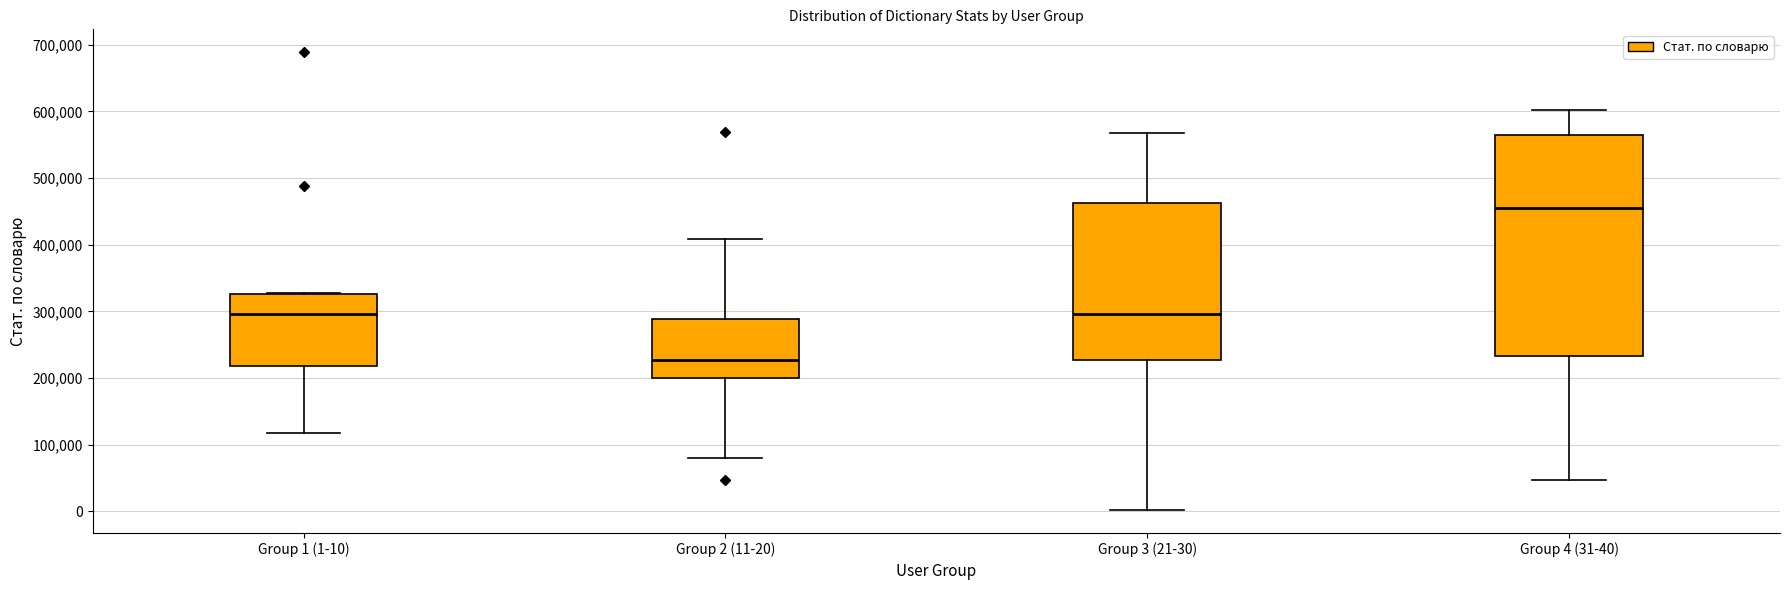

Where does the lower whisker of the box for Group 1 (1-10) end on the y-axis? The values are not printed on the chart, so give them approximately, as read against the axis.

120000